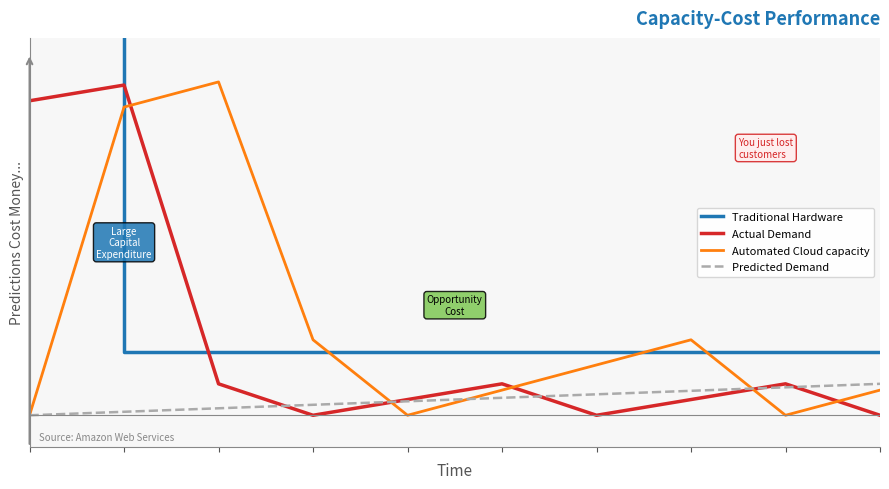

True or false: Predicted Demand and Traditional Hardware cross at least once.

False